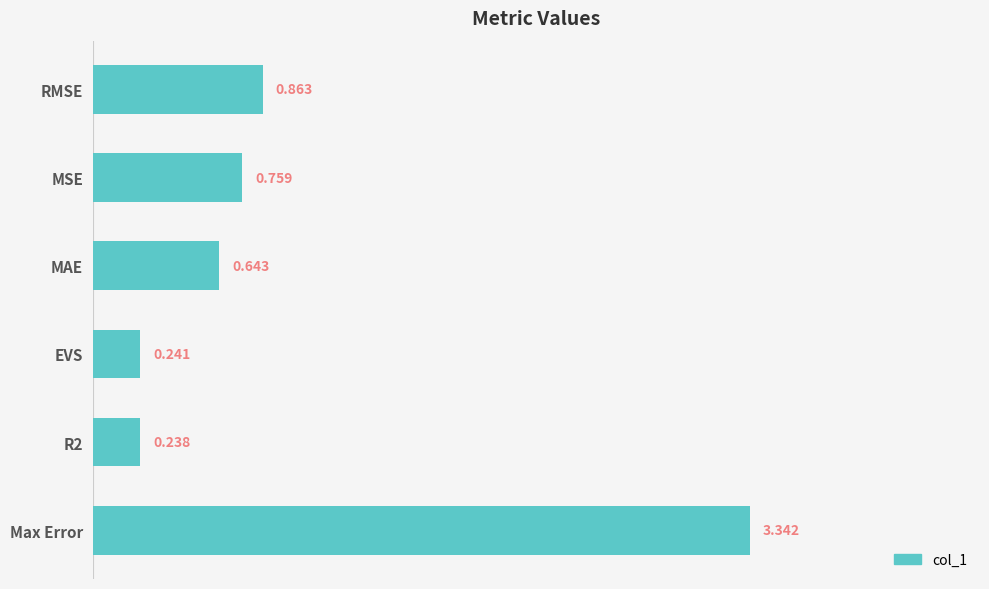

At which label is the value closest to 1?

RMSE